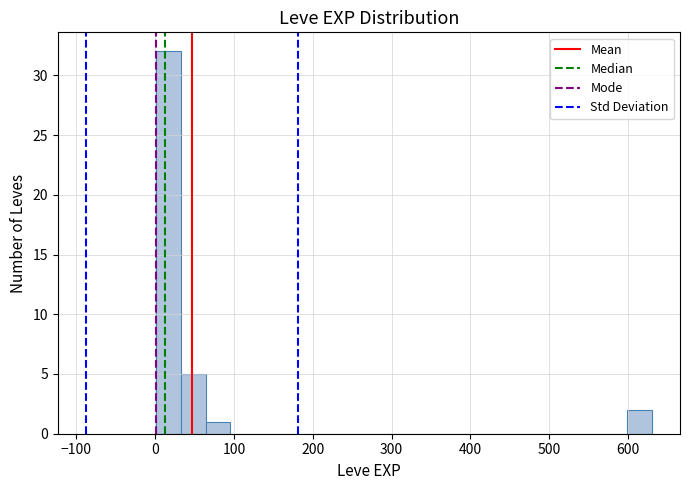

Around what value on the x-axis is the tallest bar? Give the approximate position of its centre, as read against the axis.

20